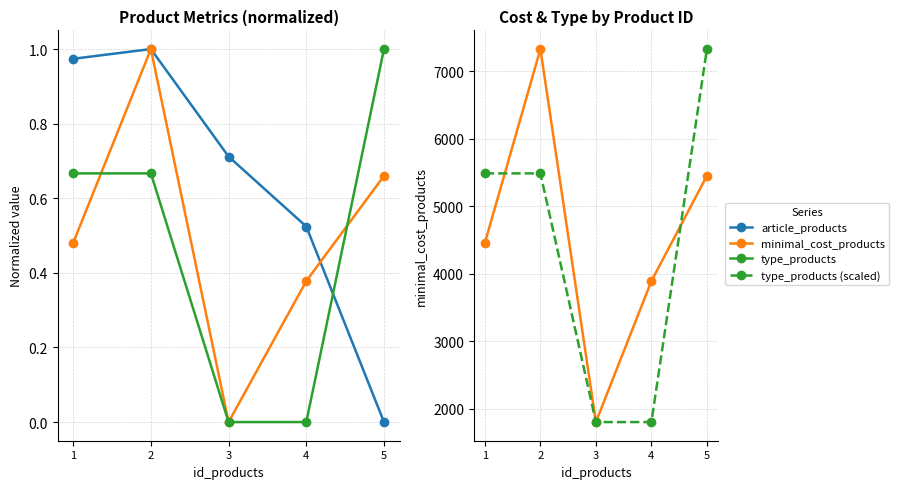

True or false: type_products has more than 0 interior local peaks.

False